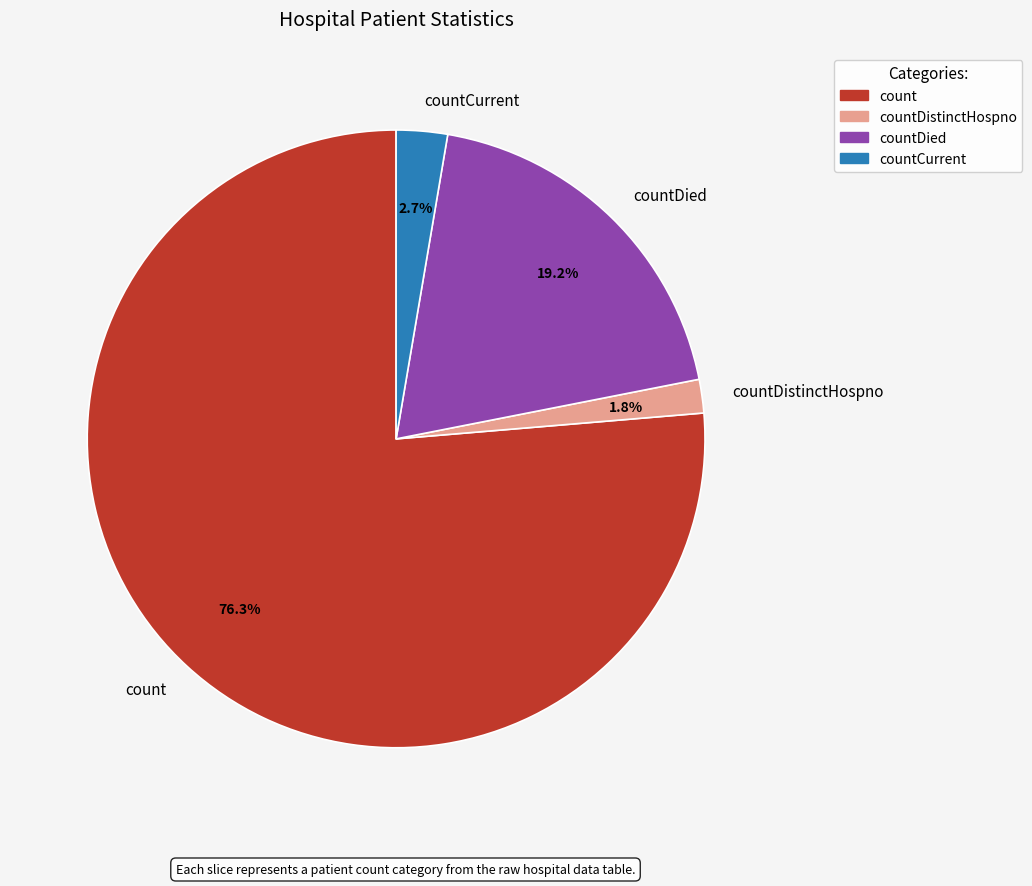

How much of the chart is everything except countCurrent?

97.3%